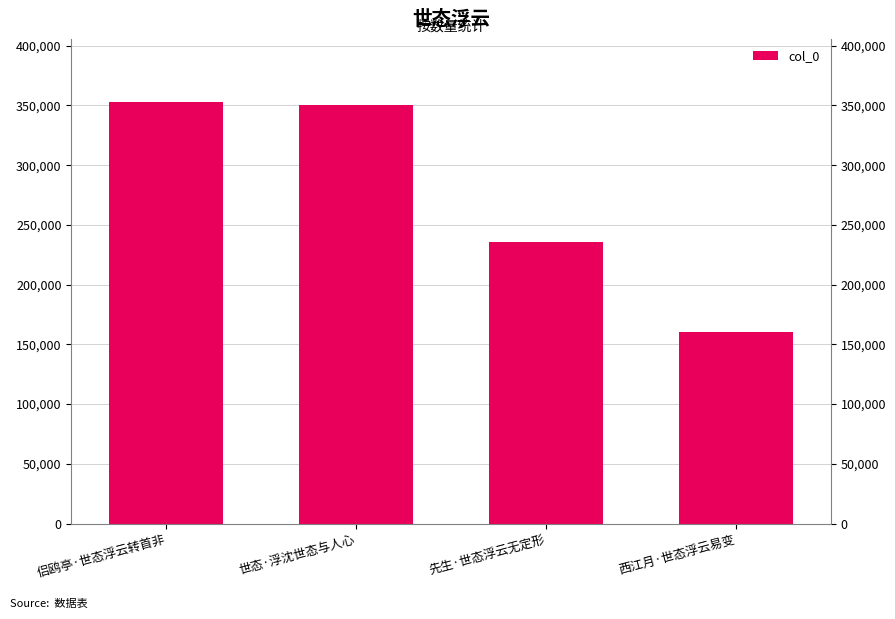

What is the difference between the maximum and second lowest values?

117434